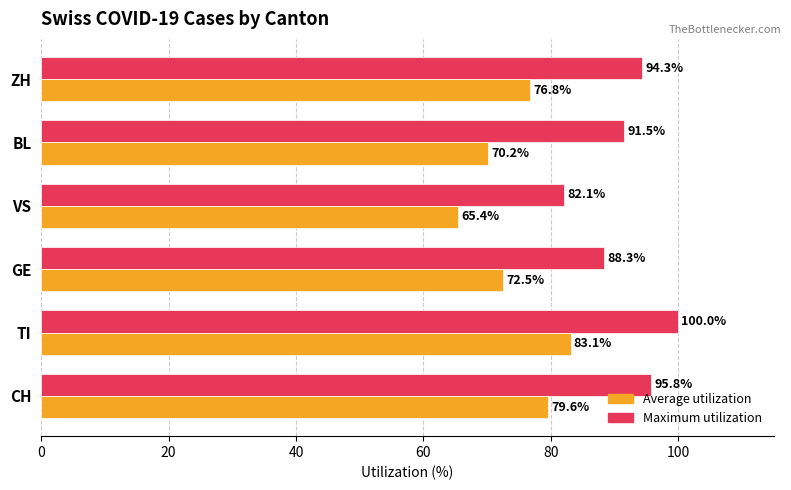

Is it true that Maximum utilization equals 18.0 at VS?

False